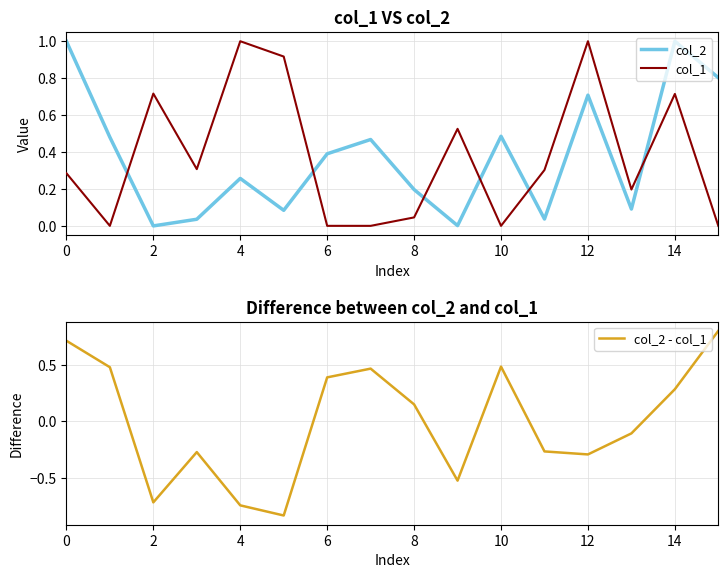

After their last crossing, which series has the higher values: col_1 or col_2 - col_1?

col_2 - col_1